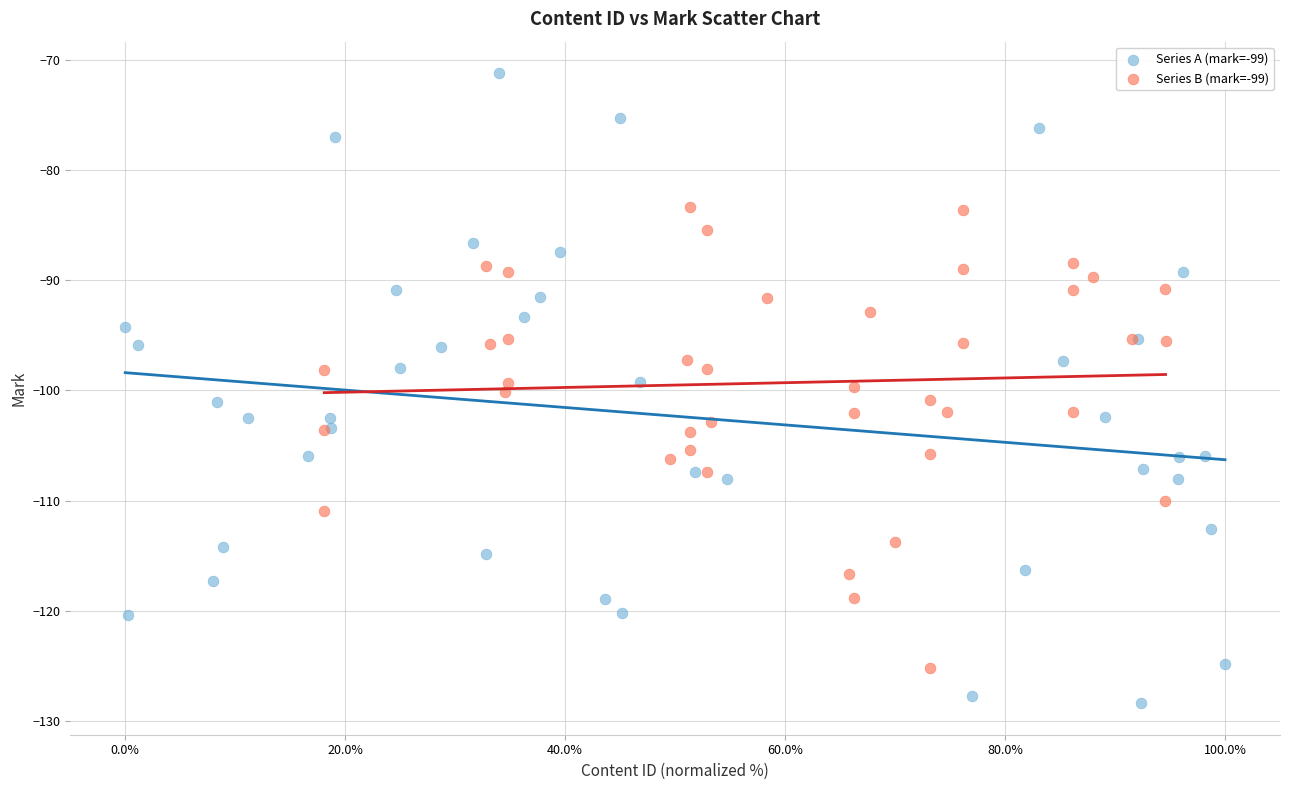

Which series has the widest spread of Y values?

Series A (mark=-99)